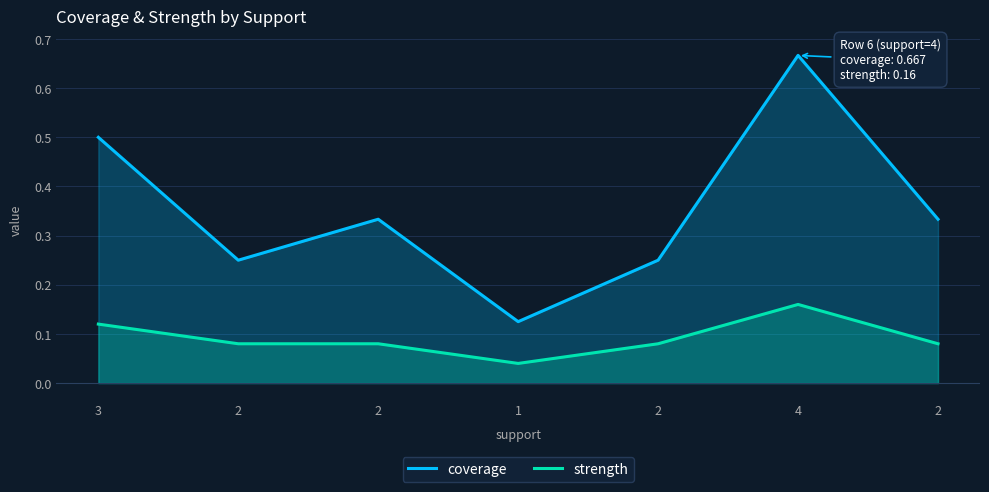

How many lines are shown in the chart?

2